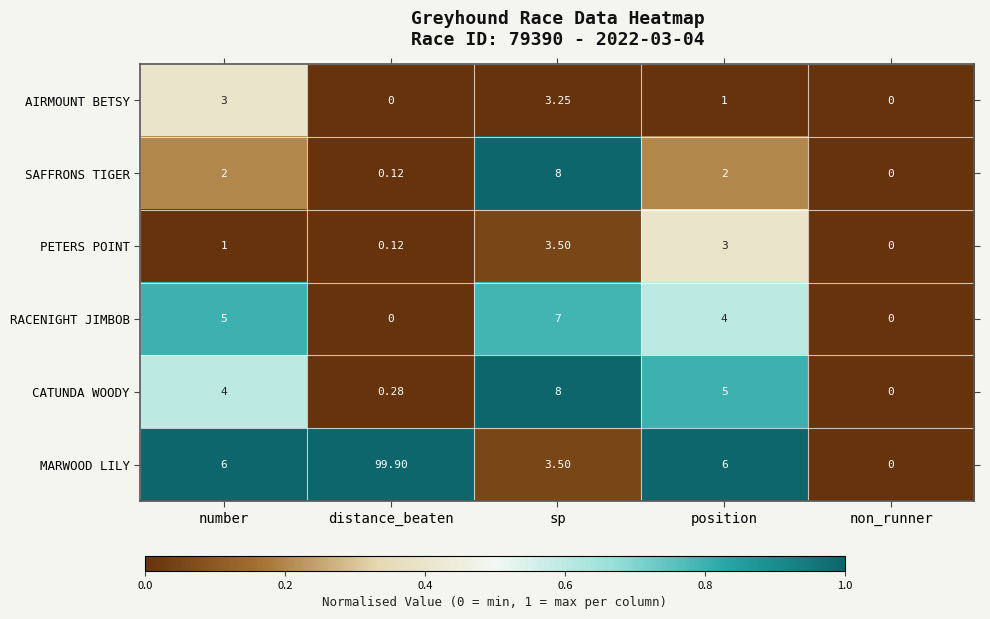

Count the number of data series in this chart.

6